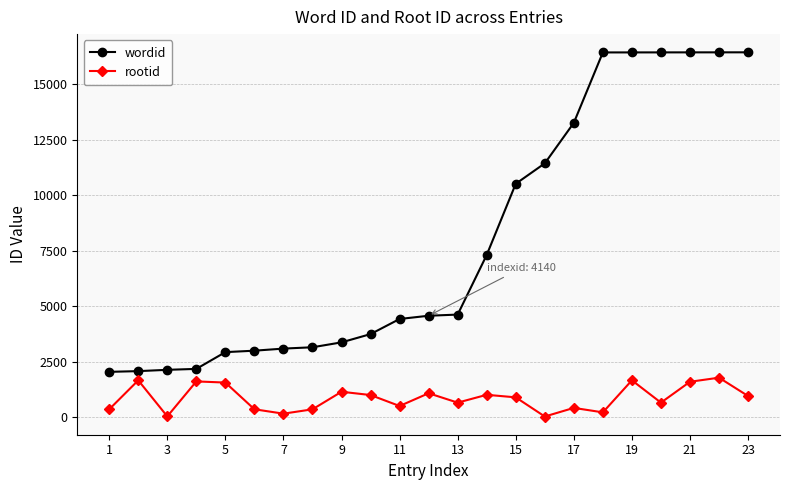

True or false: wordid and rootid intersect in this chart.

False